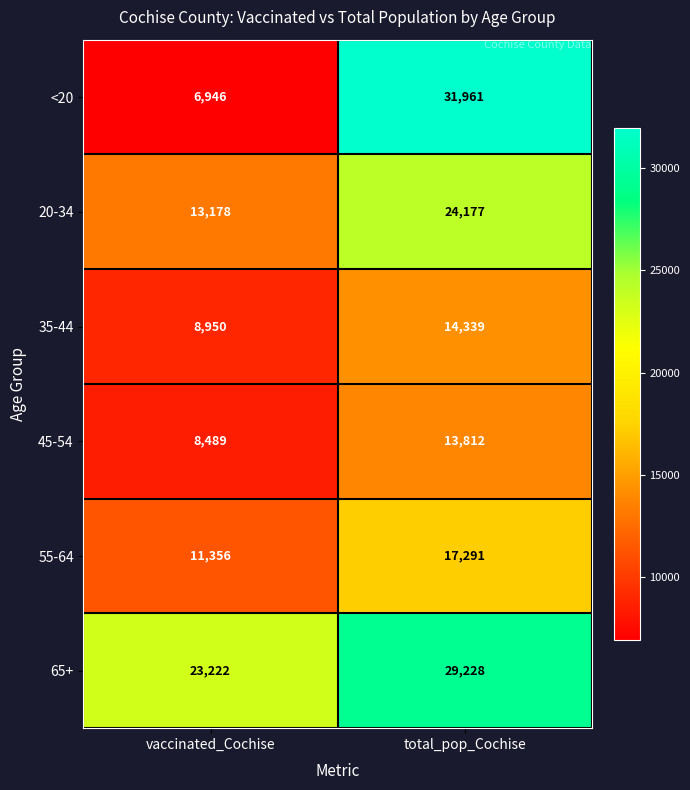

What is the difference between the maximum and minimum values in the 65+ series?

6006